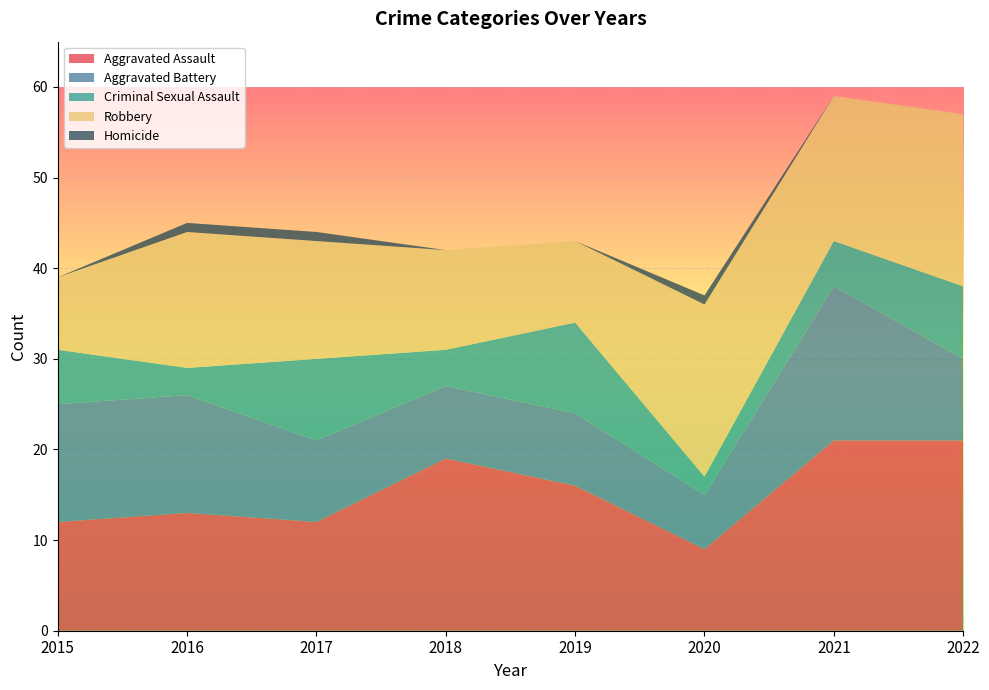

Reading left to right, list all the values displayed in this chart.

Aggravated Assault: 12	13	12	19	16	9	21	21
Aggravated Battery: 13	13	9	8	8	6	17	9
Criminal Sexual Assault: 6	3	9	4	10	2	5	8
Robbery: 8	15	13	11	9	19	16	19
Homicide: 0	1	1	0	0	1	0	0